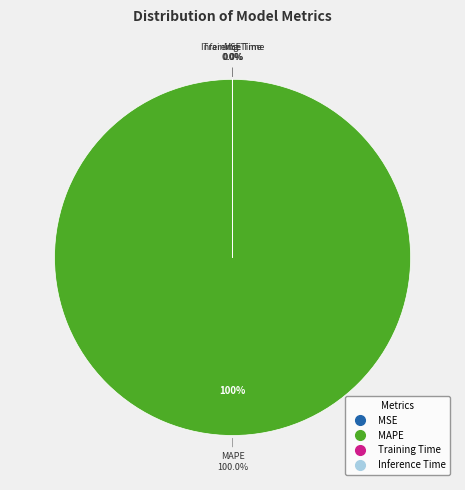

Between Inference Time and Training Time, which is larger?

Training Time